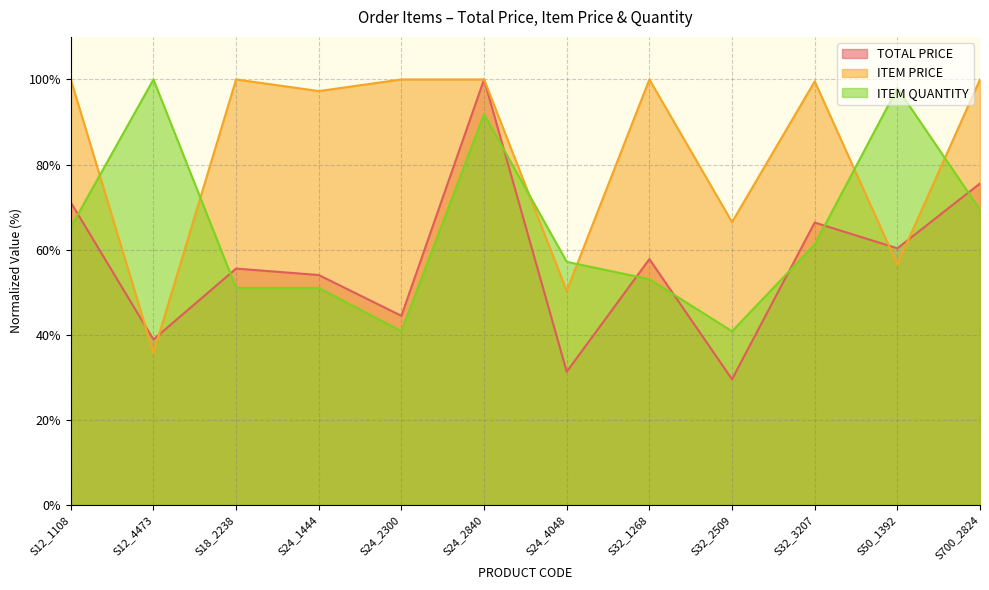

Which series ends up on top after the final intersection of ITEM PRICE and ITEM QUANTITY?

ITEM PRICE